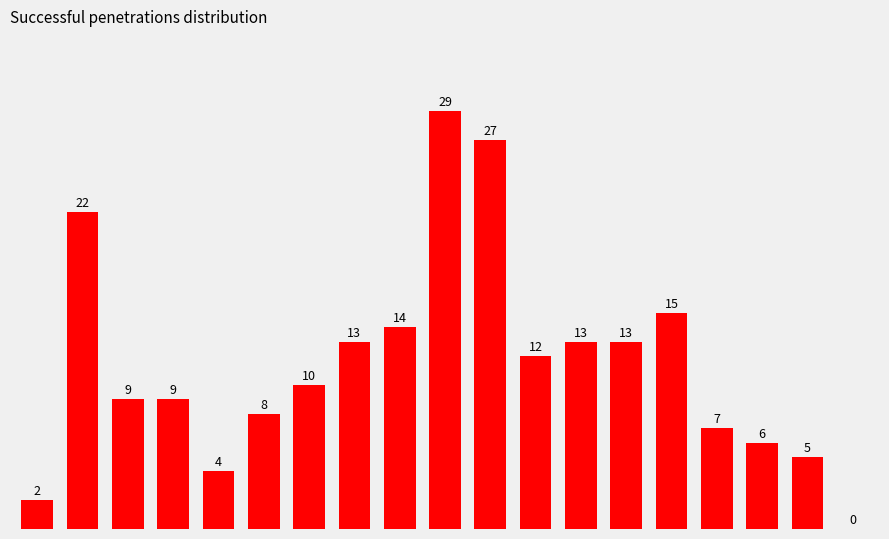

What is the sum of all values?

218